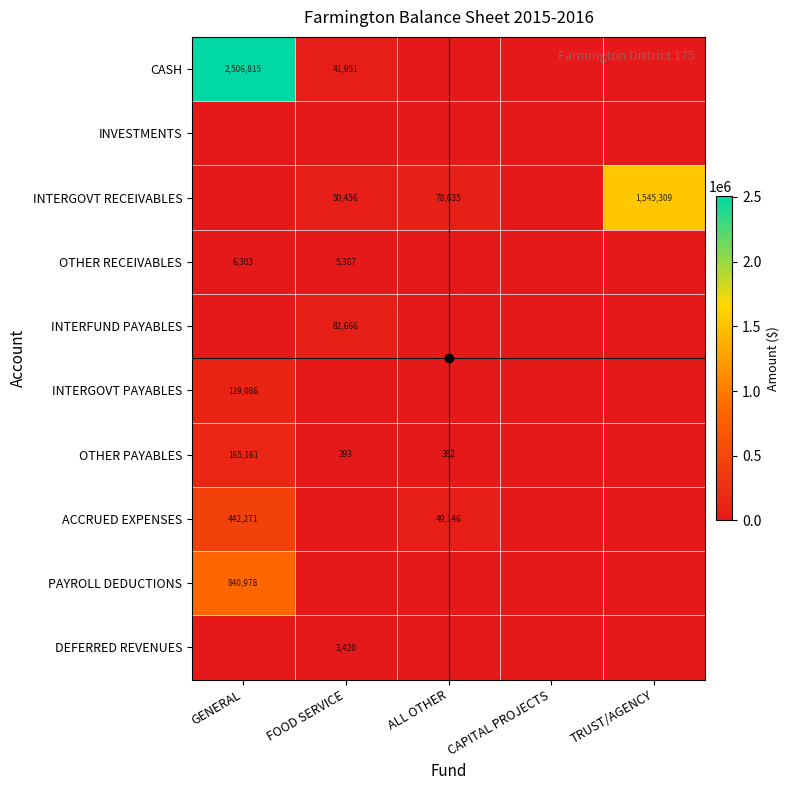

How many categories are shown in the chart?

5